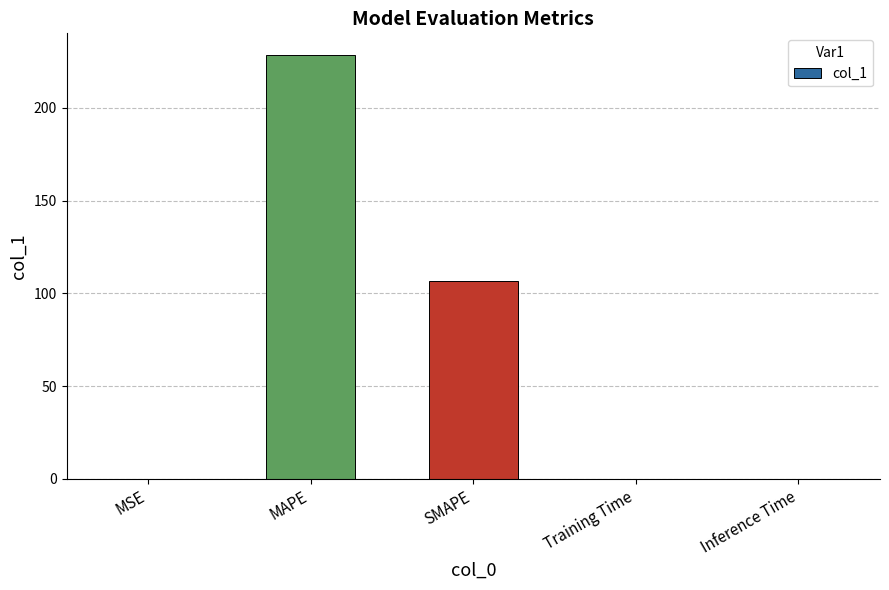

Is it true that the value at MAPE is 228.7?

True